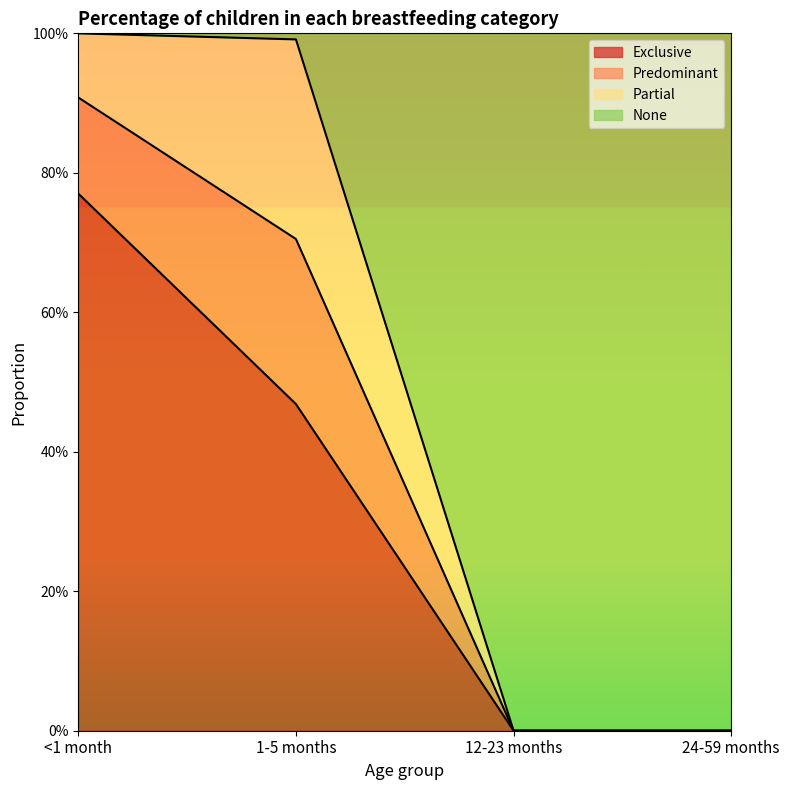

Between 24-59 months and 12-23 months, which is larger?

24-59 months